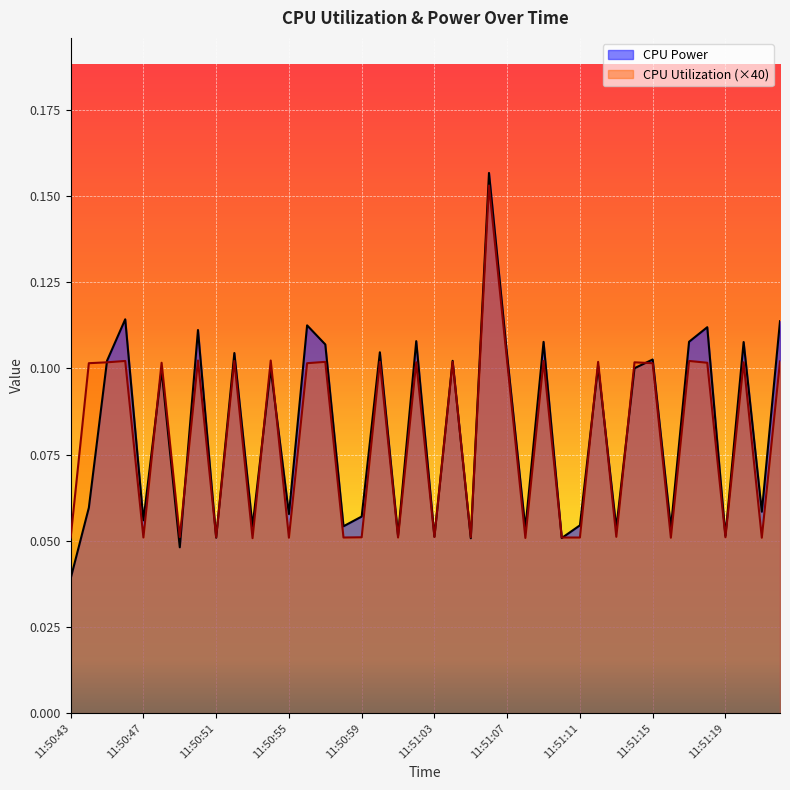

The value of CPU Utilization at 11:50:49 is 0.0. True or false?

False